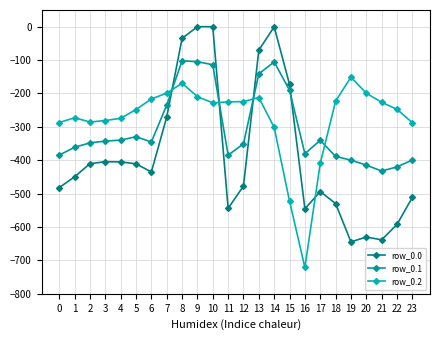

The value of row_0.1 at 19 is -399.7. True or false?

True